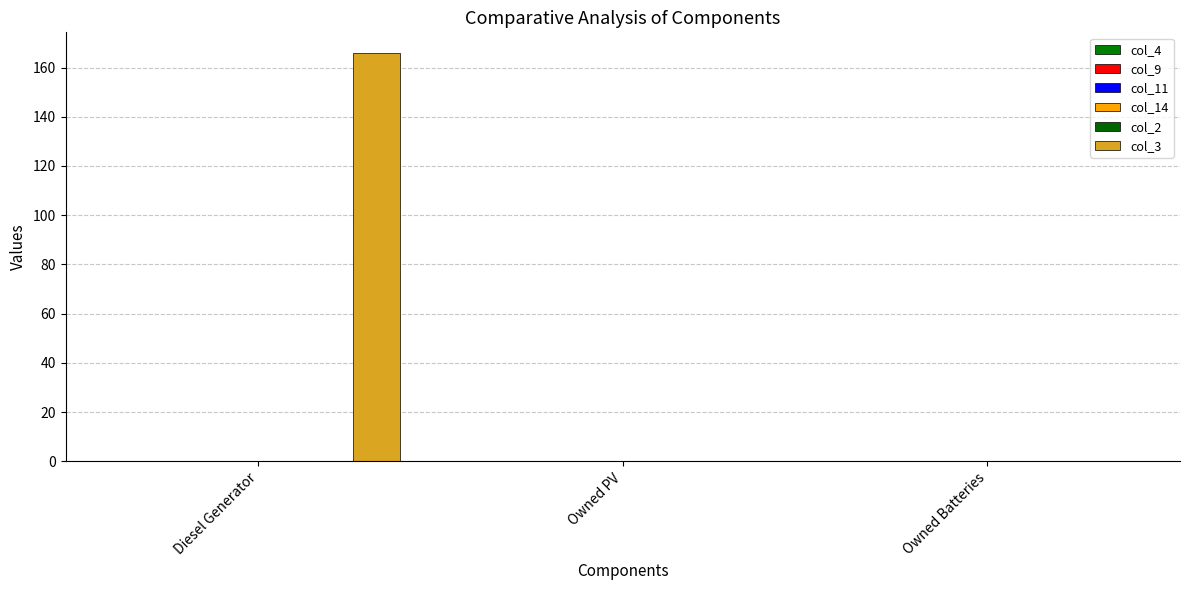

Are the bars horizontal?

No